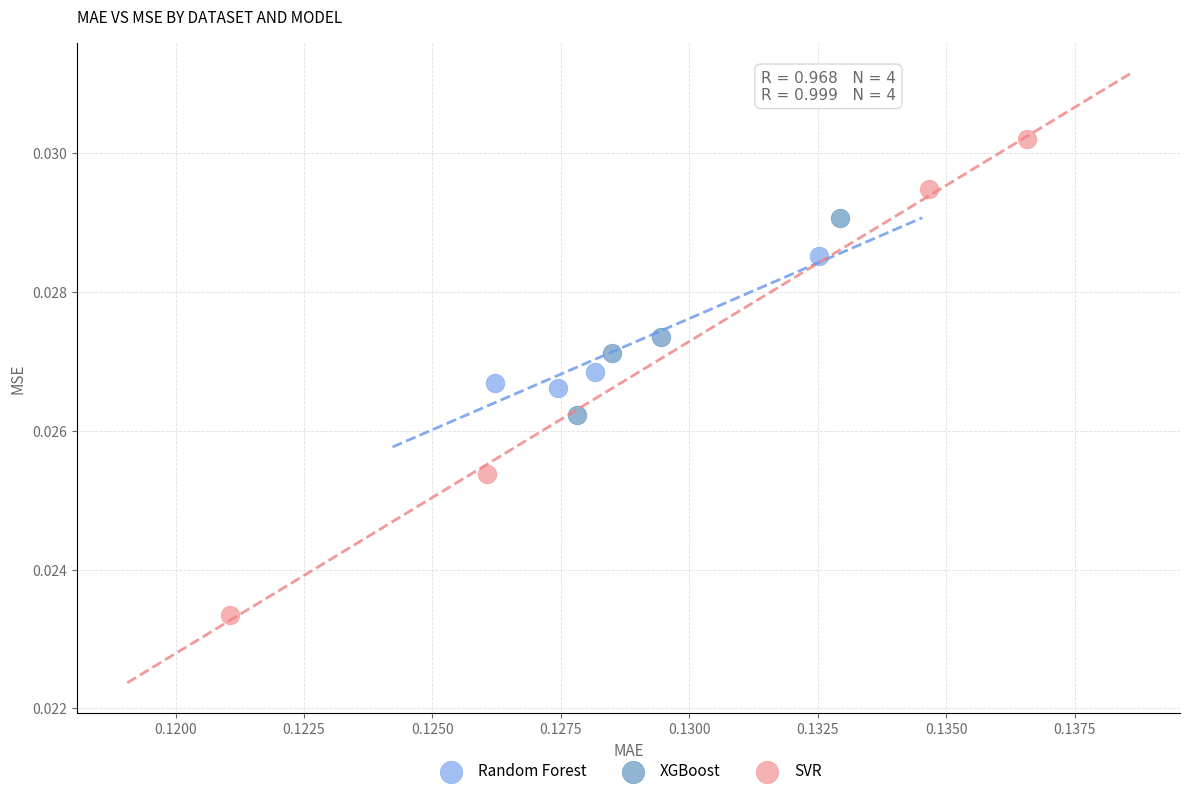

What are all the series names shown in the legend?

Random Forest, XGBoost, SVR